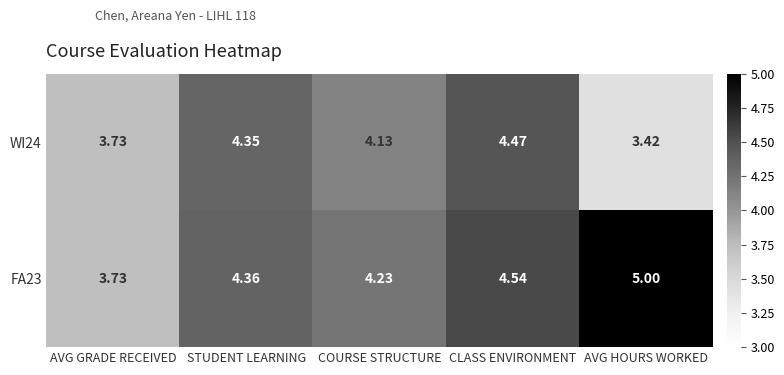

Count the number of categories in the chart.

5